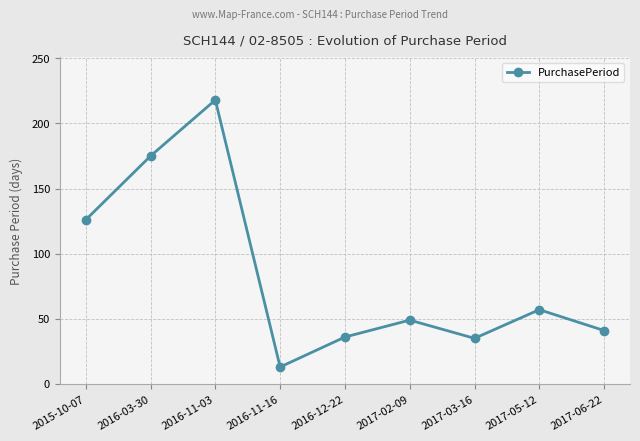

How many lines are shown in the chart?

1